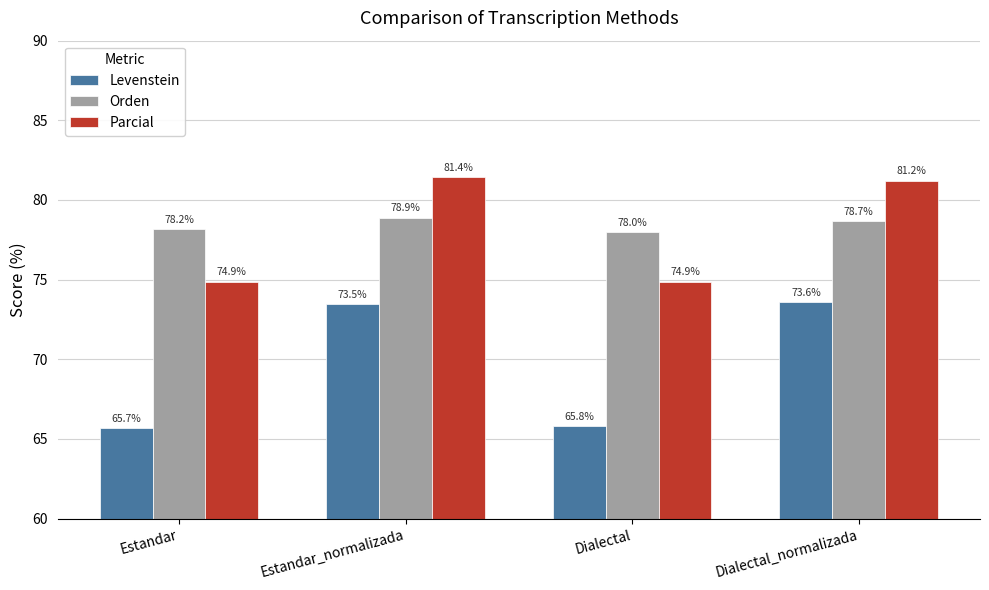

Reading left to right, extract all data points from this chart.

Levenstein: 65.7	73.5	65.8	73.6
Orden: 78.2	78.9	78.0	78.7
Parcial: 74.9	81.4	74.9	81.2